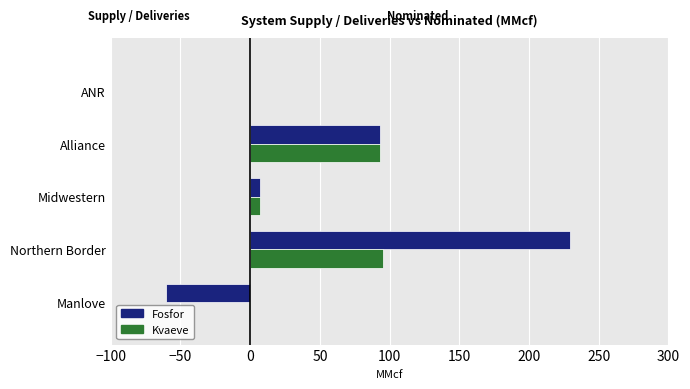

What is the greatest value displayed?

229.2